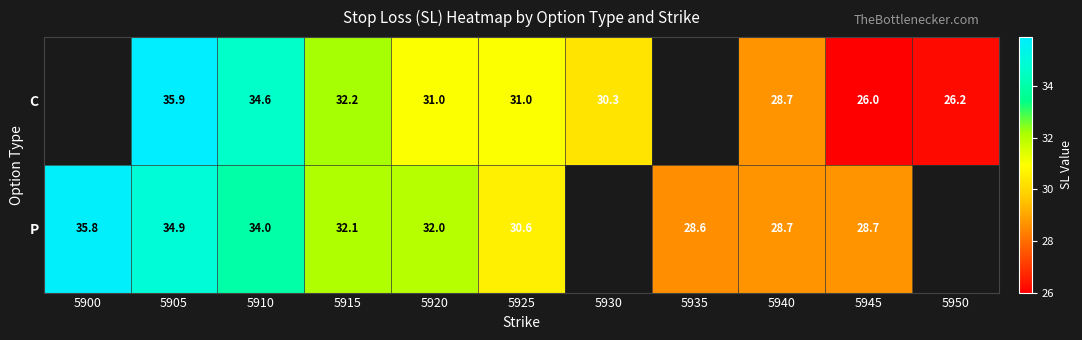

What is the spread (max minus min) of values at 5920?

1.0